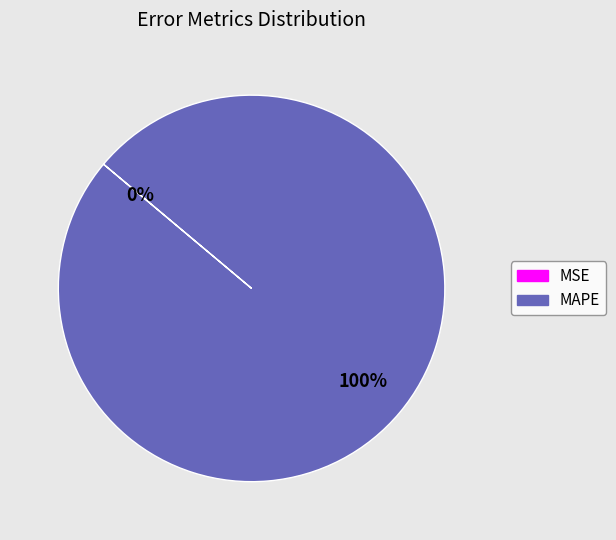

True or false: MAPE accounts for 89% of the total.

False